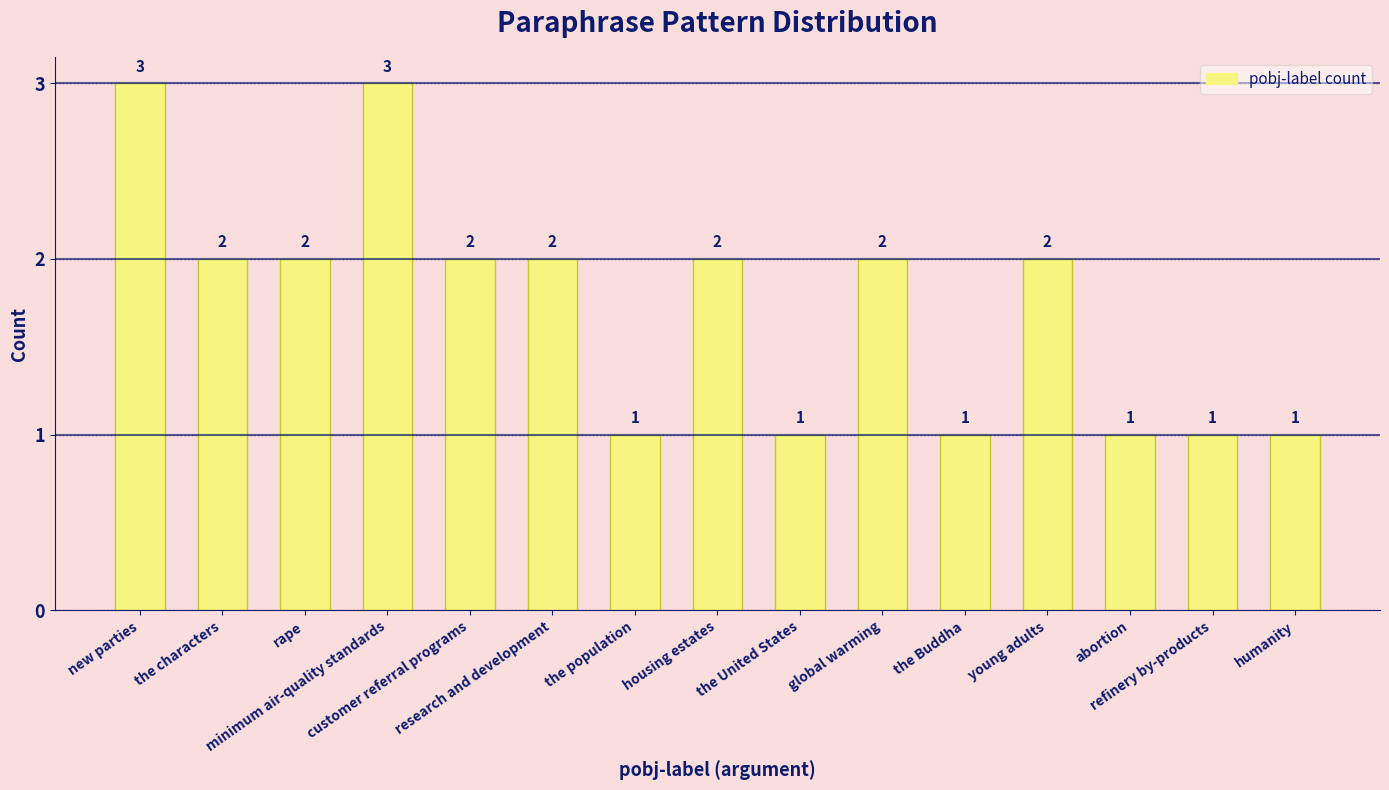

Where does the data first go above 2?

new parties